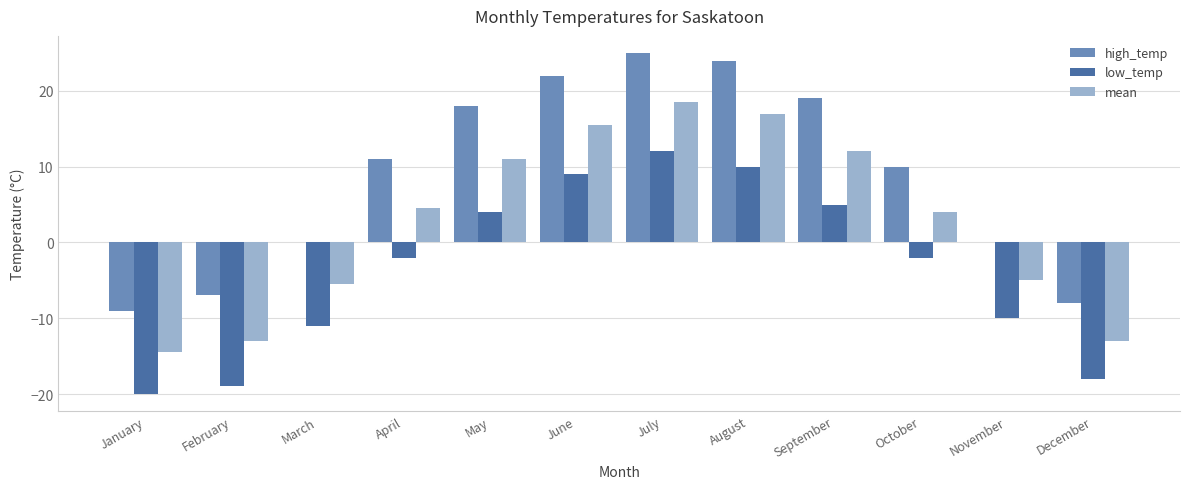

The value of low_temp at May is 4.0. True or false?

True